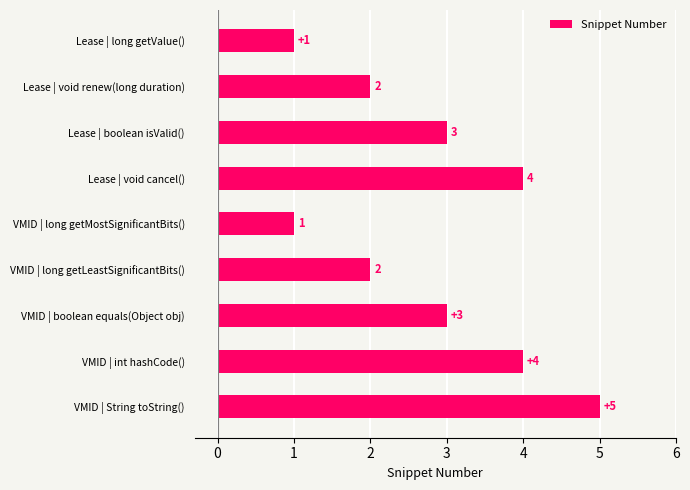

Does the chart contain stacked bars?

No